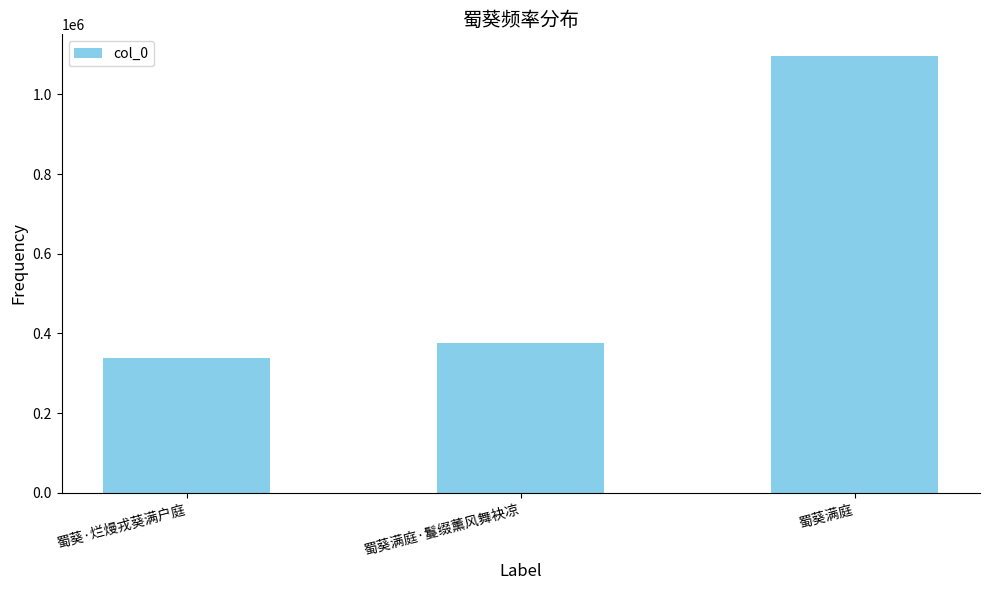

Are the bars horizontal?

No